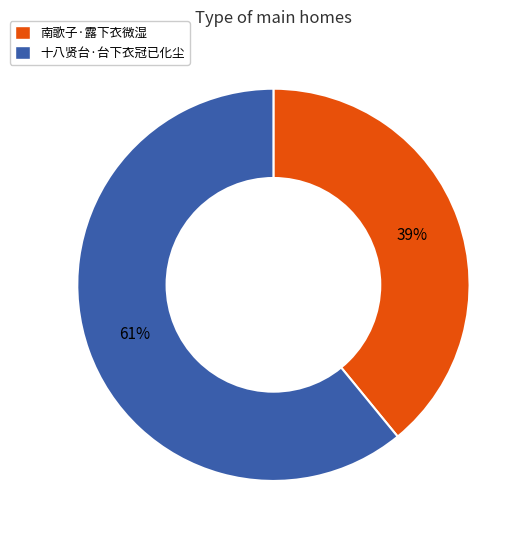

Do 南歌子·露下衣微湿 and 十八贤台·台下衣冠已化尘 together represent more than half of the pie?

Yes